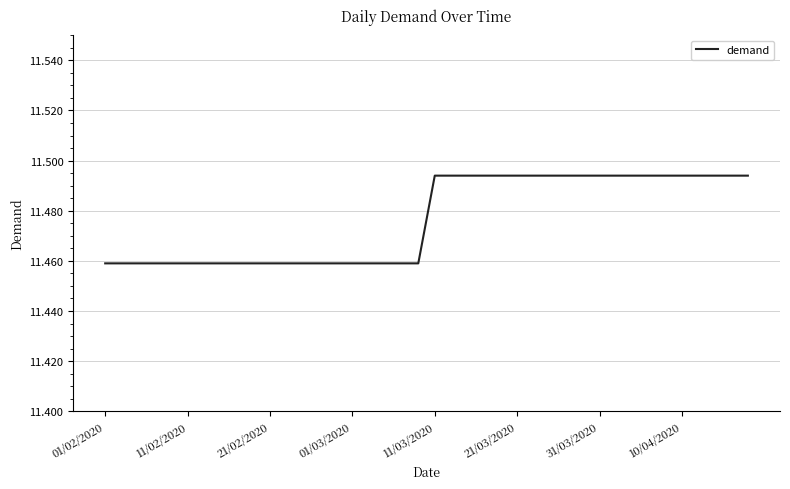

What is the value of the 24th point from the left?

11.5